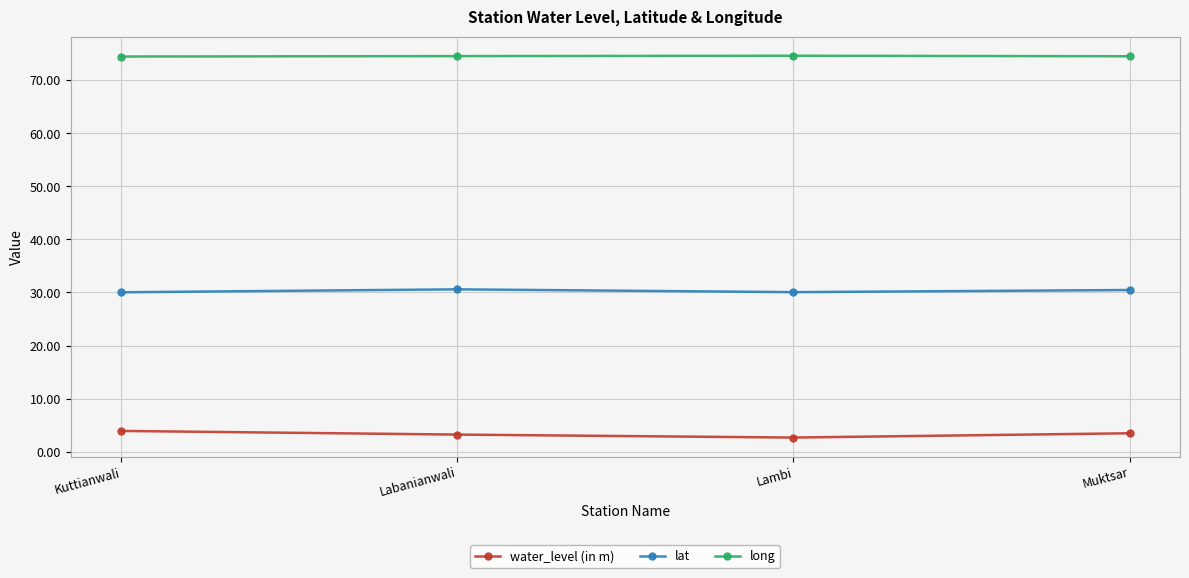

How many interior local peaks does the long series have?

1